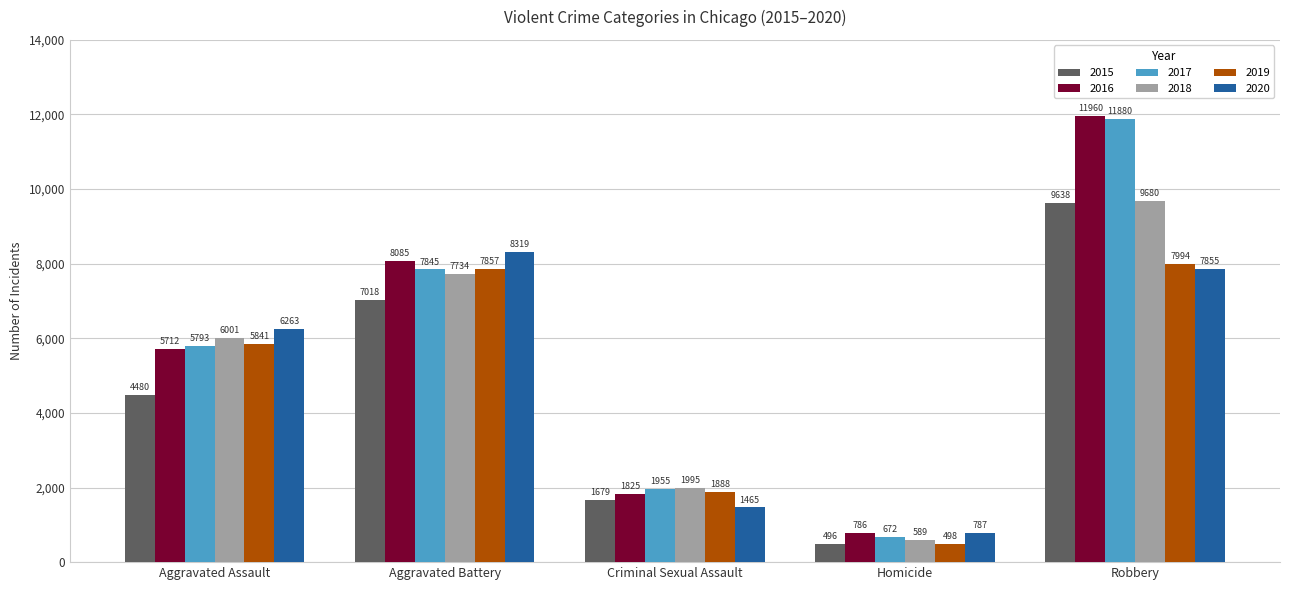

What is the difference between the highest and lowest values at Robbery?

4105